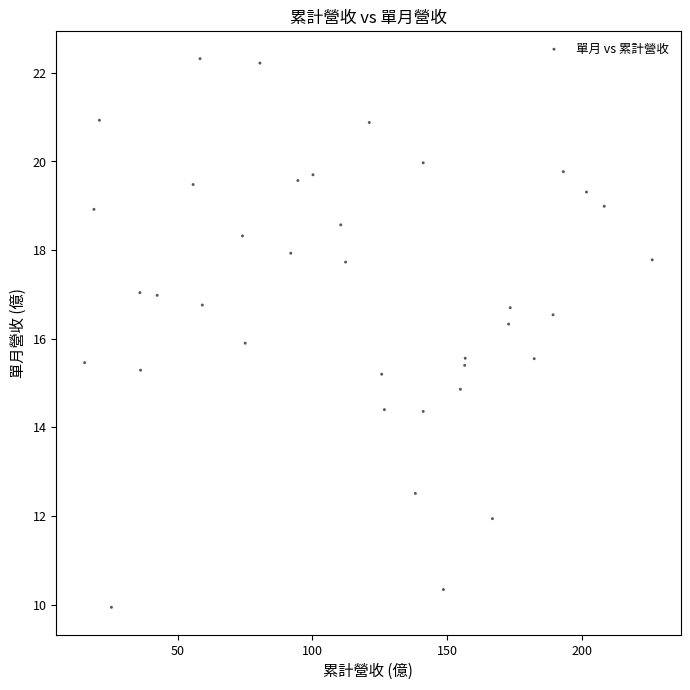

What is the range of Y values (max minus min)?

12.4